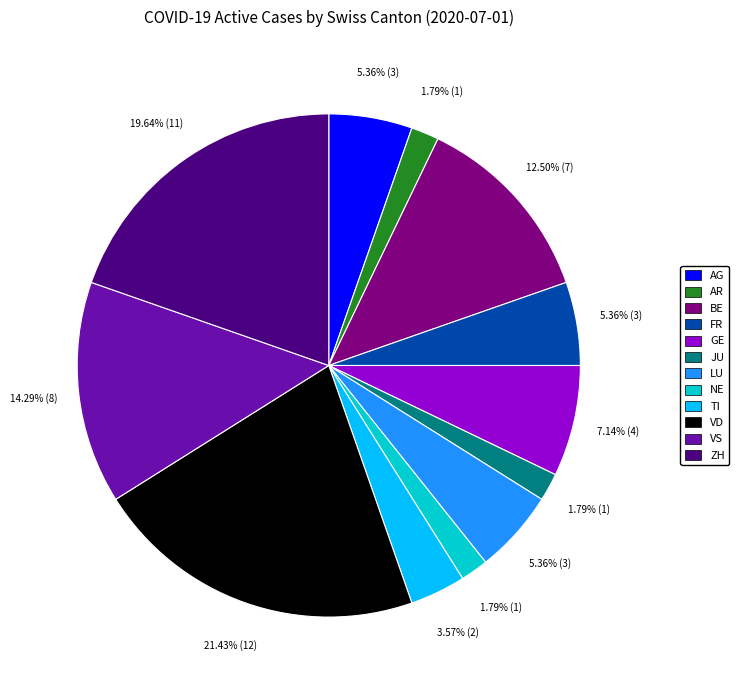

Which slice is the largest?

VD